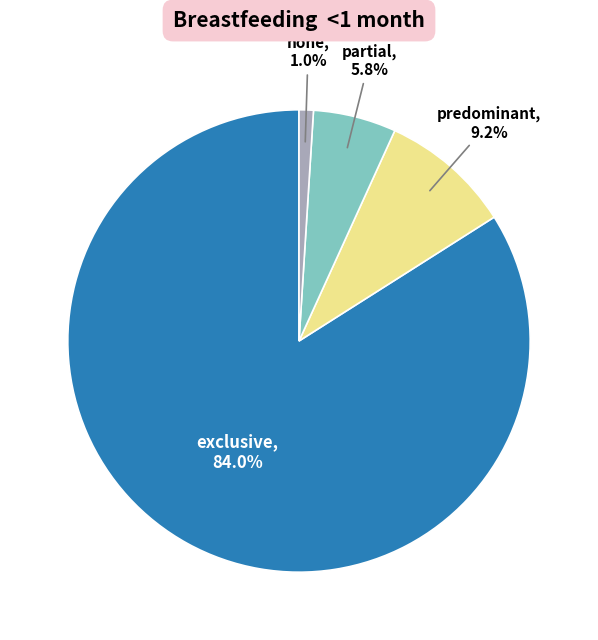

Does any single category account for the majority?

Yes